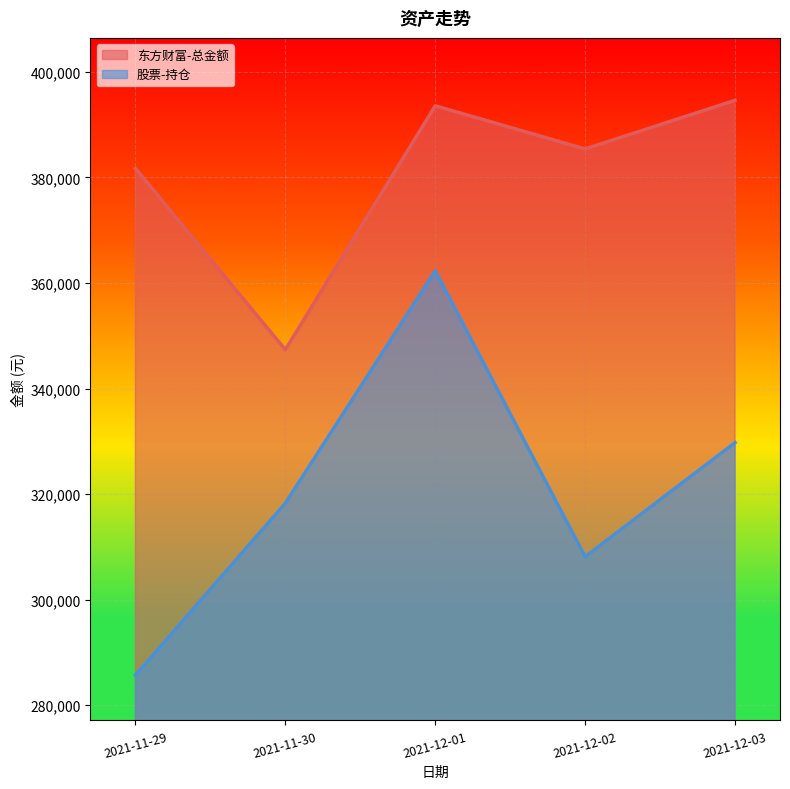

Read the 东方财富-总金额 value at 2021-12-02.

385400.8